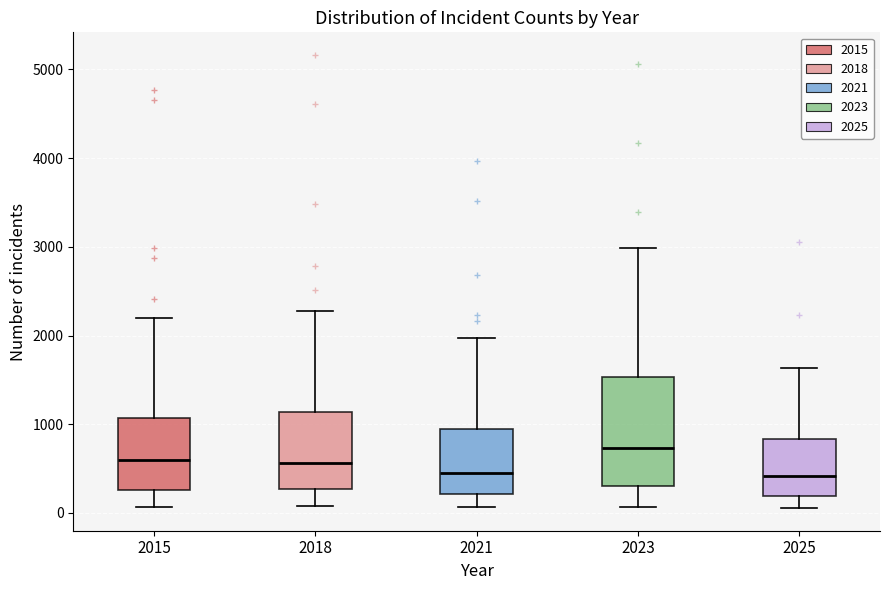

Reading left to right, read every box against the y-axis: the position of its median line, the range the box covers, and the ends of its whiskers. The values are not printed on the chart, so give them approximately, as read against the axis.

2015: median 600, box 300 to 1100, whiskers 100 to 2200
2018: median 600, box 300 to 1100, whiskers 100 to 2300
2021: median 500, box 200 to 900, whiskers 100 to 2000
2023: median 700, box 300 to 1500, whiskers 100 to 3000
2025: median 400, box 200 to 800, whiskers 100 to 1600